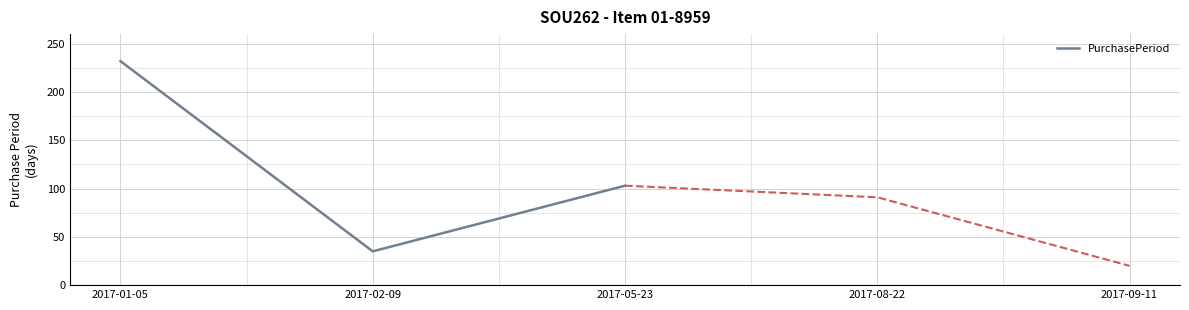

What is the maximum value for PurchasePeriod?

232